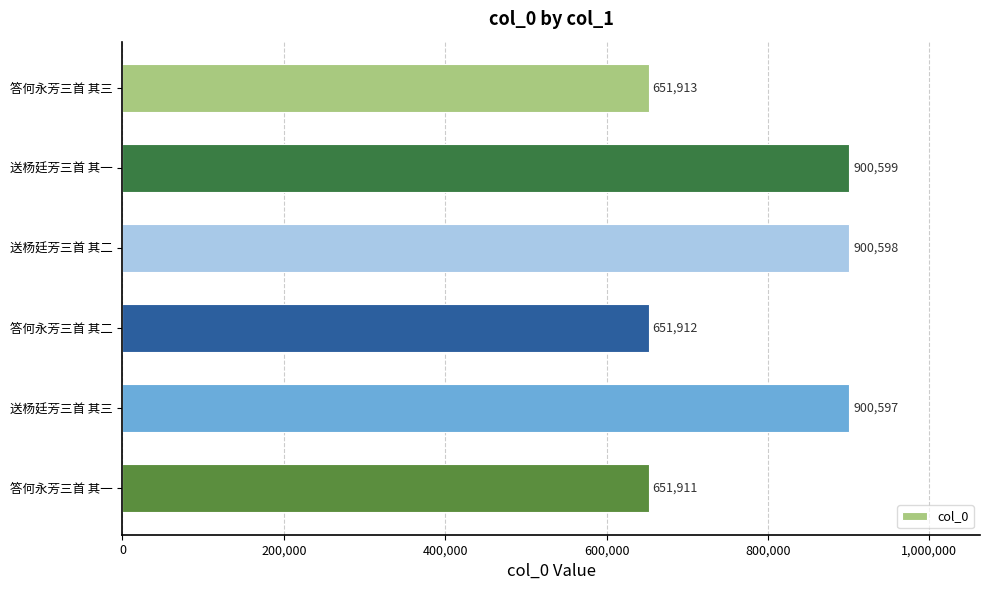

The chart shows a value of 470637 at 送杨廷芳三首 其二. True or false?

False